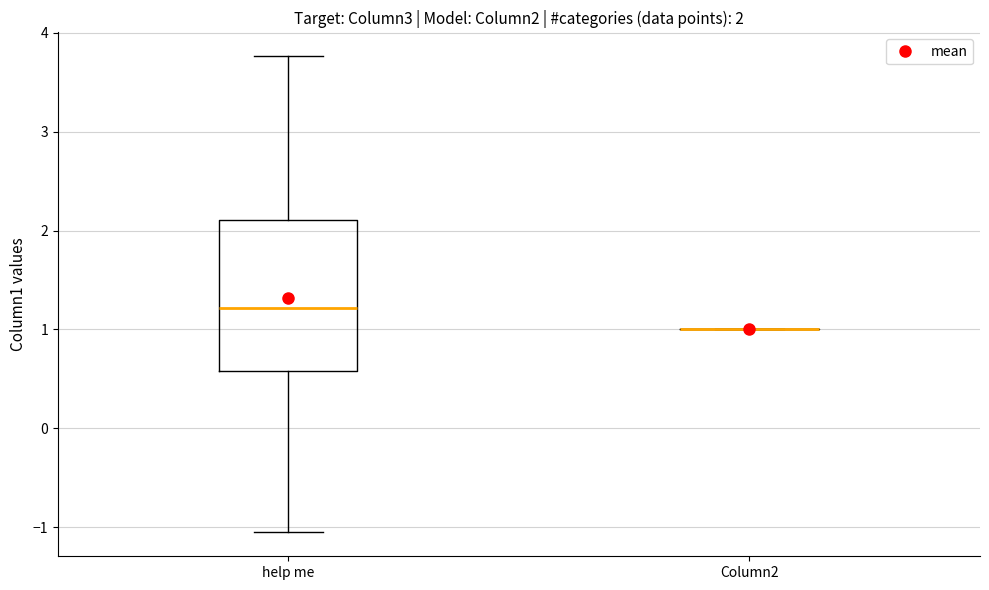

Comparing the boxes themselves (not the whiskers), which one is the tallest?

help me